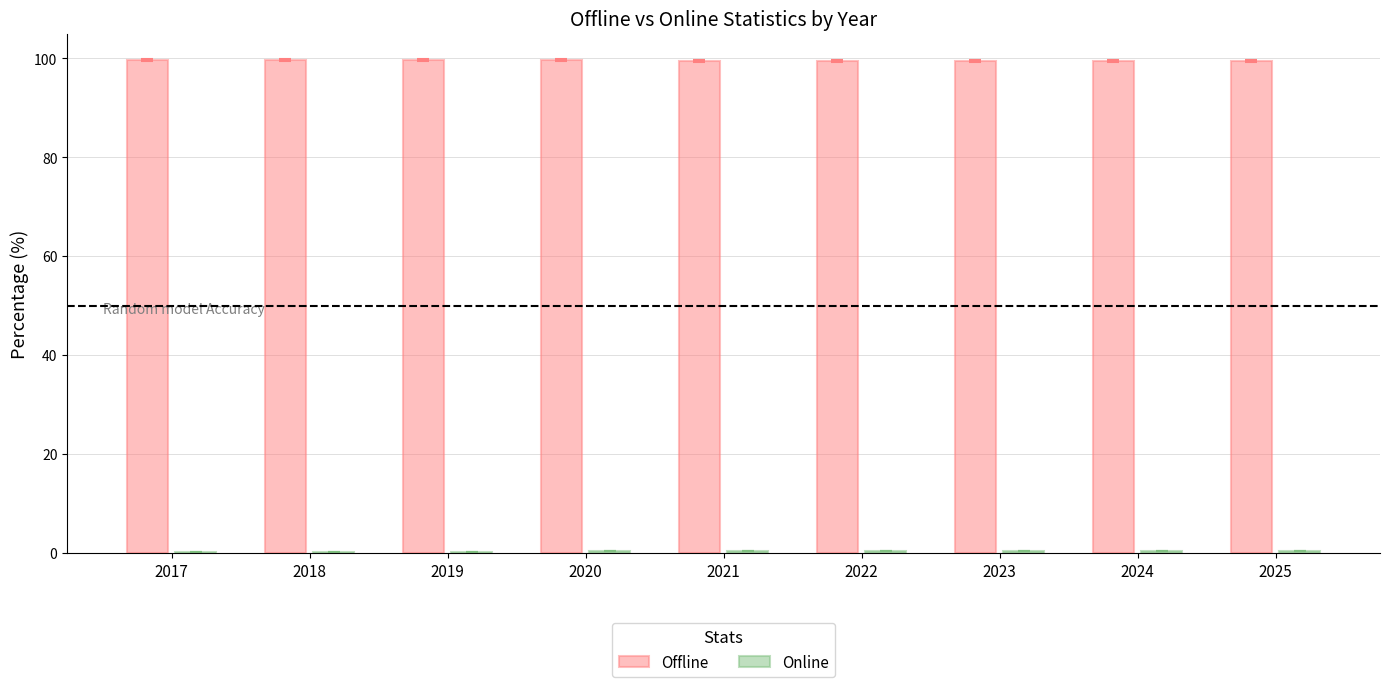

What is the maximum value shown in the chart?

99.8